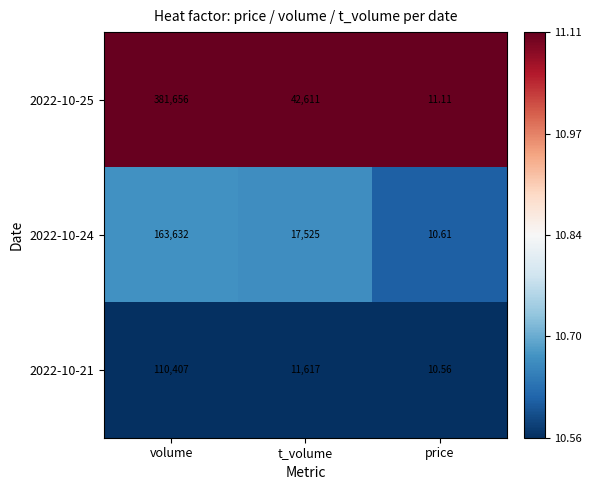

What is the maximum value shown in the chart?

381656.0